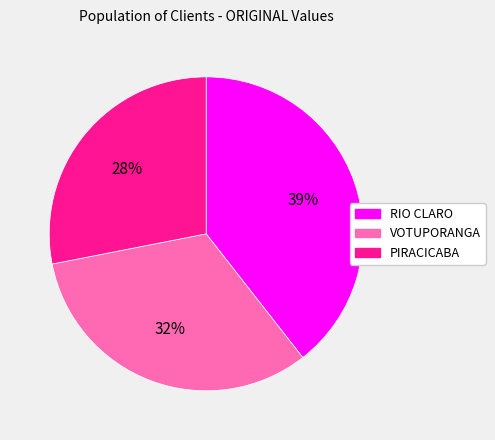

Is it true that VOTUPORANGA is 41% of the pie?

False